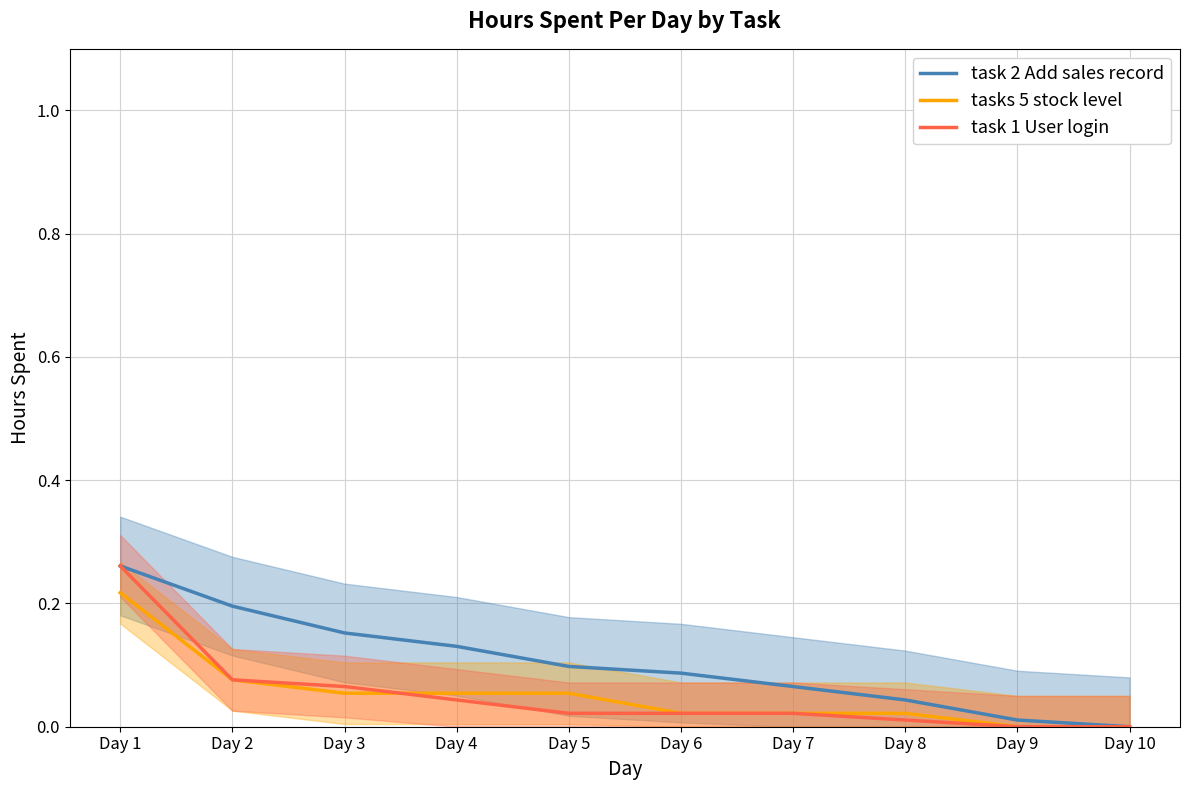

What is the sum of all tasks 5 stock level values?

0.5